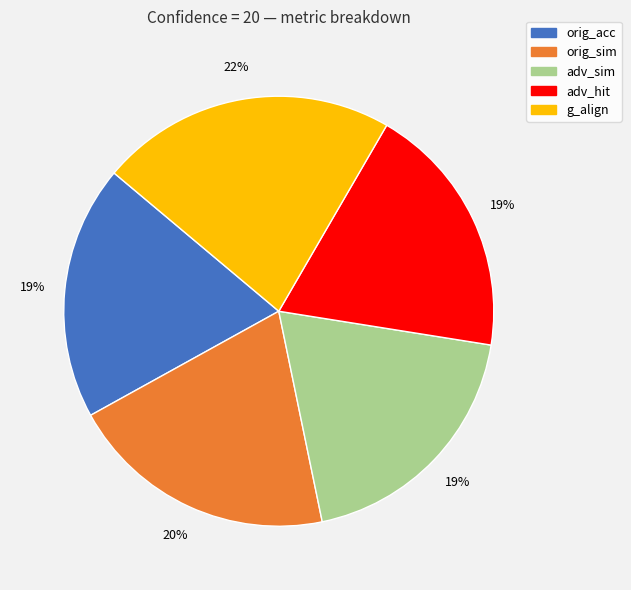

Between orig_acc and orig_sim, which is larger?

orig_sim